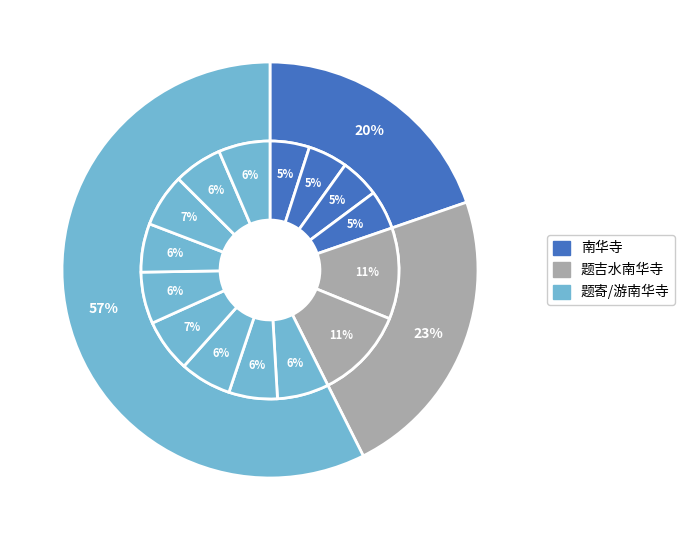

The 题寄南华寺 其三 slice represents 1% of the pie. True or false?

False